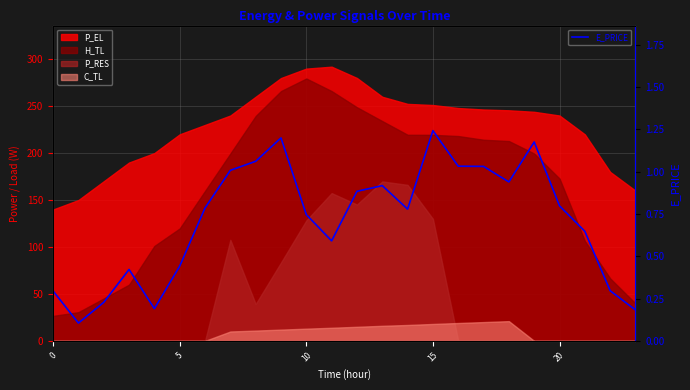

The value at 23 is 0.0. True or false?

False